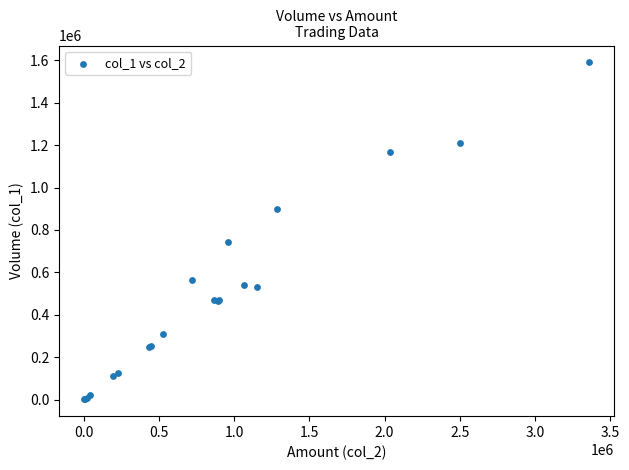

What Y value in the scatter plot is closest to 796000?

744000